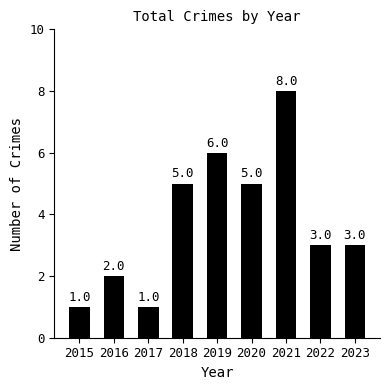

Which label corresponds to the largest value in the chart?

2021